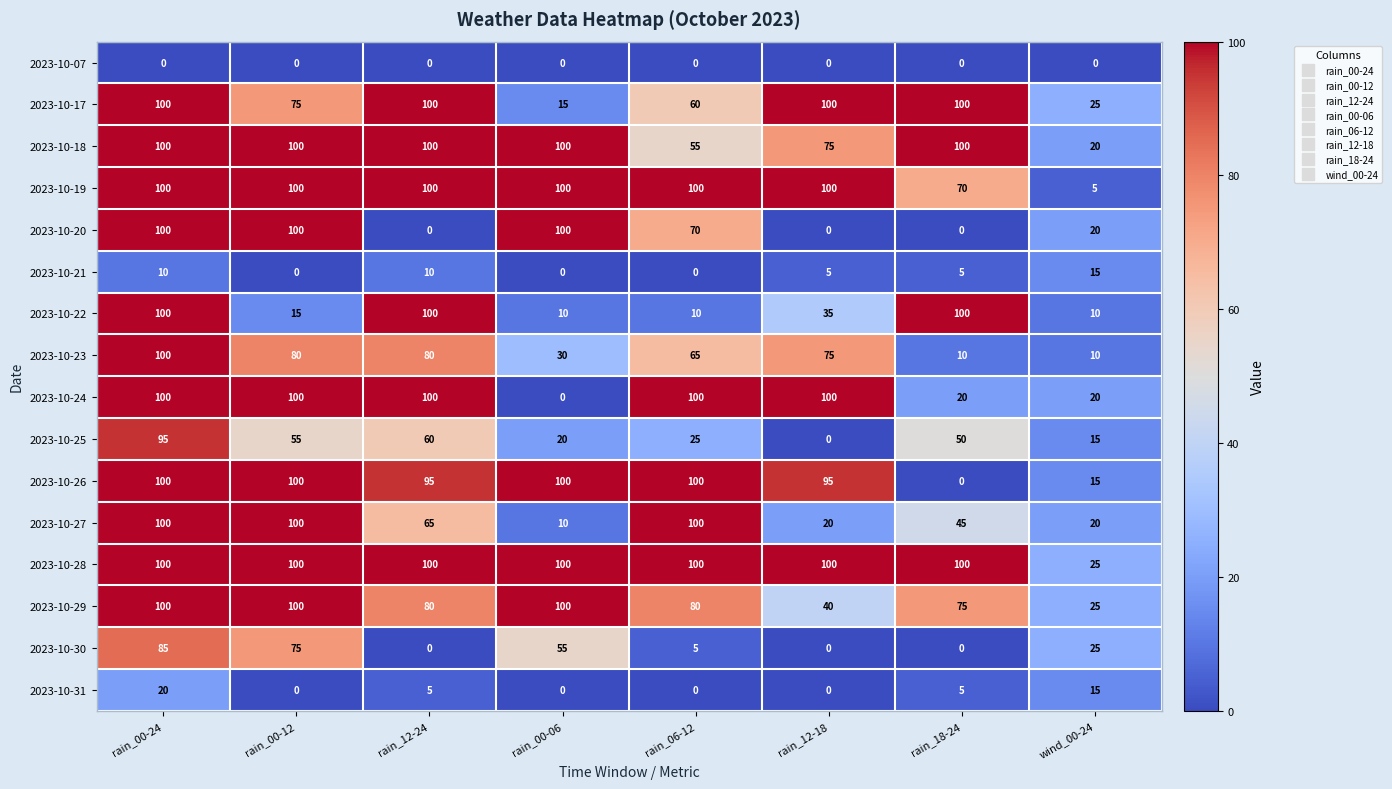

What is the greatest value displayed?

100